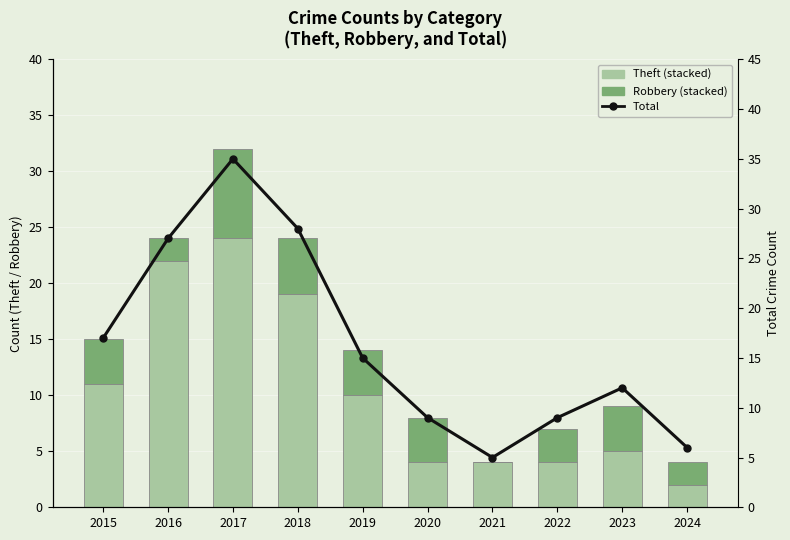

Reading left to right, extract all data points from this chart.

Theft: 11	22	24	19	10	4	4	4	5	2
Robbery: 4	2	8	5	4	4	0	3	4	2
Total: 17	27	35	28	15	9	5	9	12	6